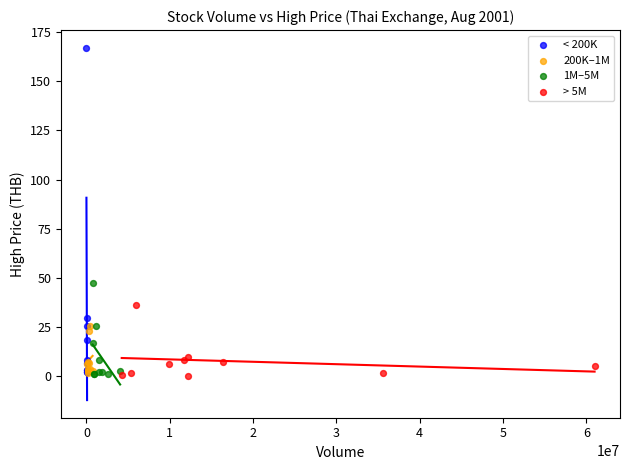

Which series has the largest Y range (max minus min)?

< 200K